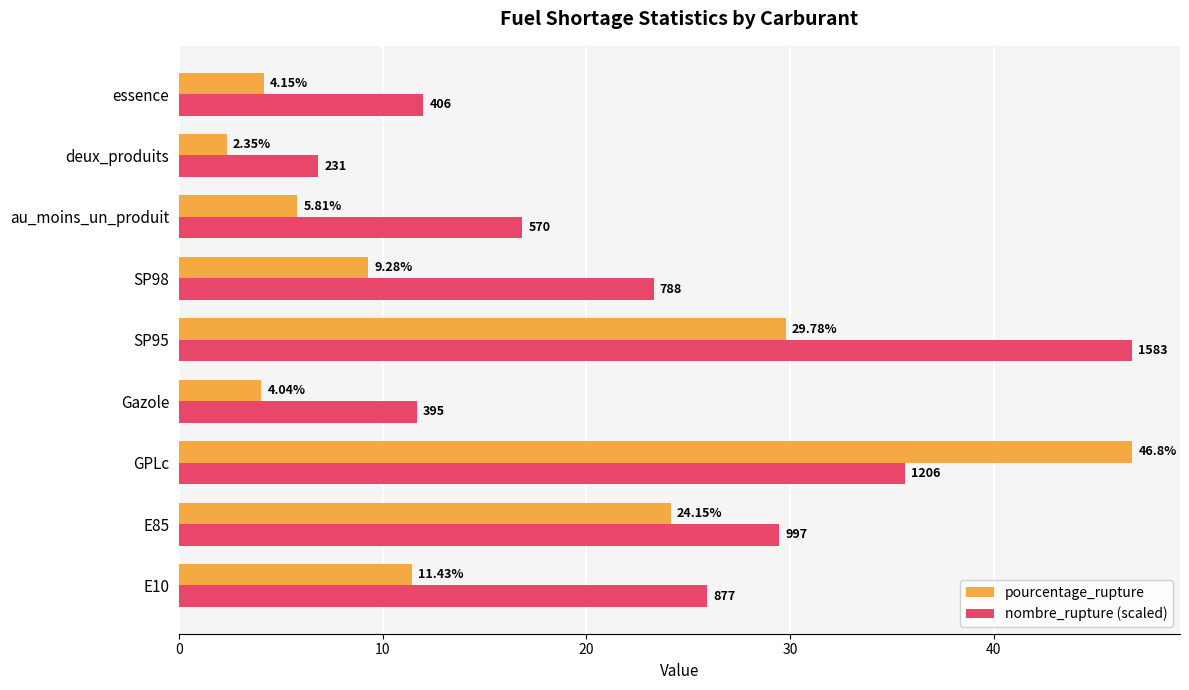

How many data points in pourcentage_rupture are above 9?

5